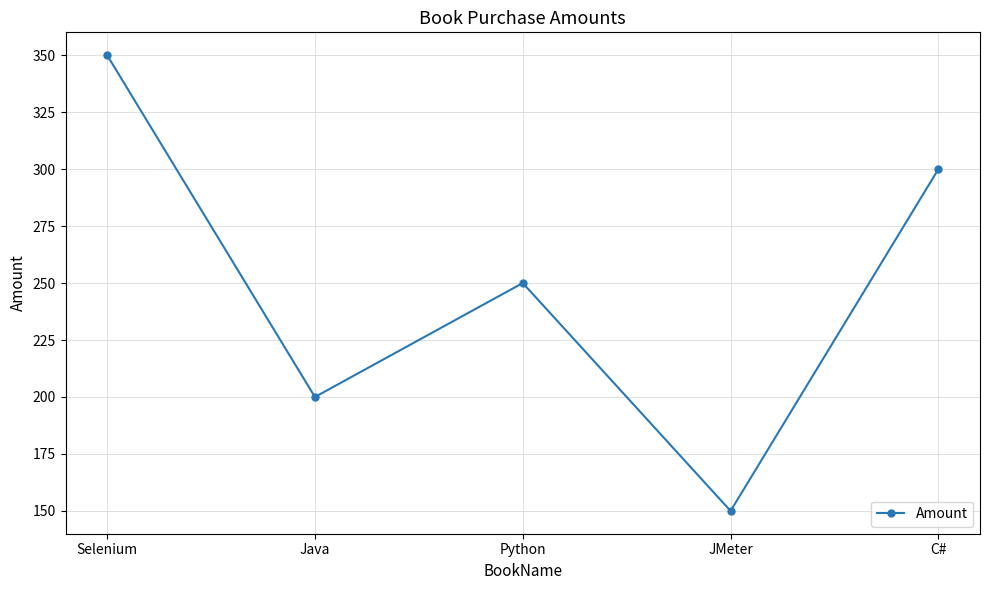

How many lines are shown in the chart?

1